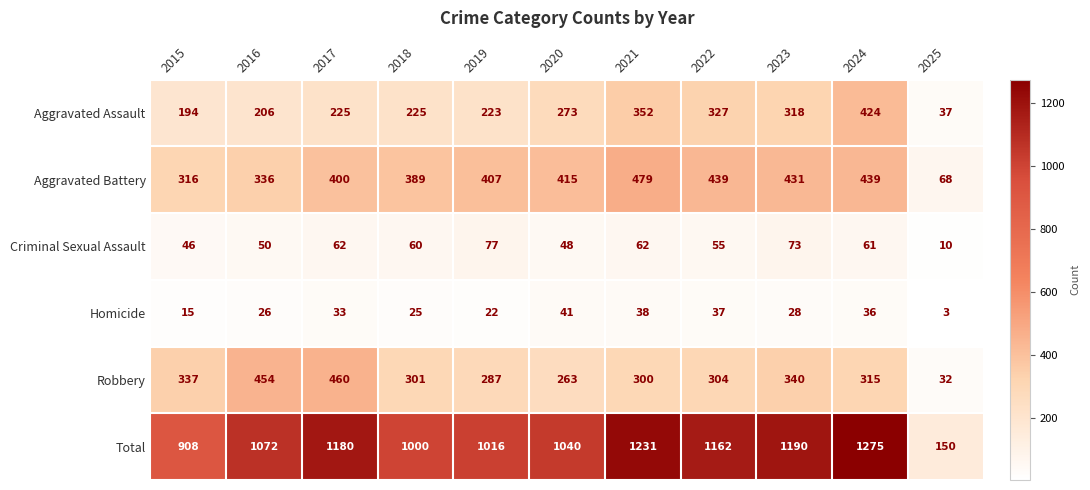

Between 2021 and 2024, which series saw the biggest shift?

Aggravated Assault